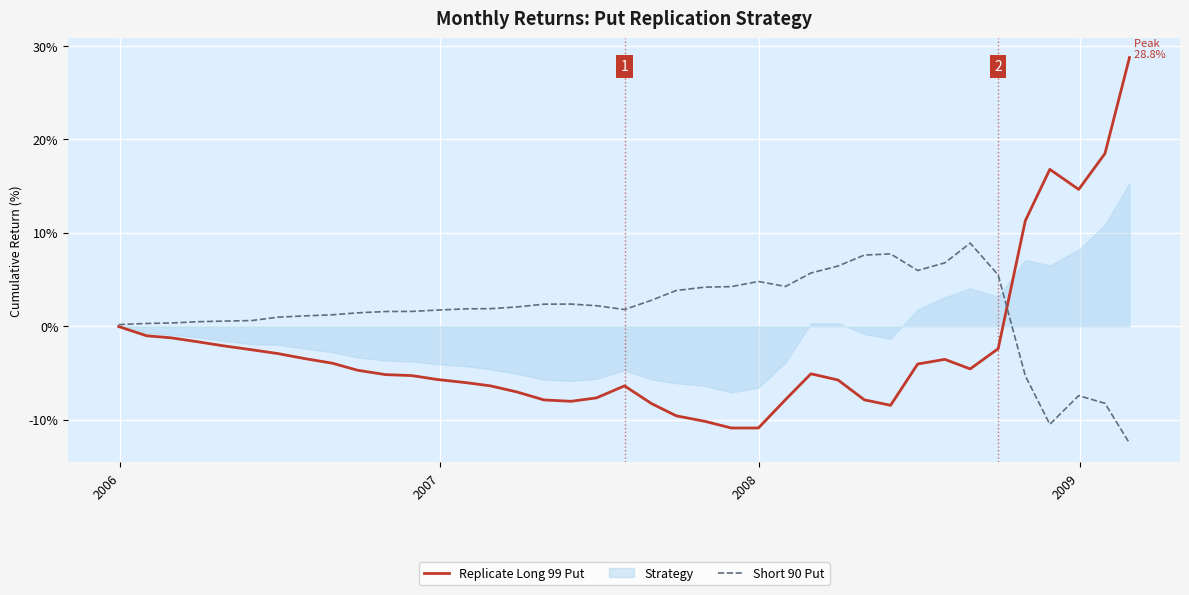

Is this an area chart (filled region under the line)?

No